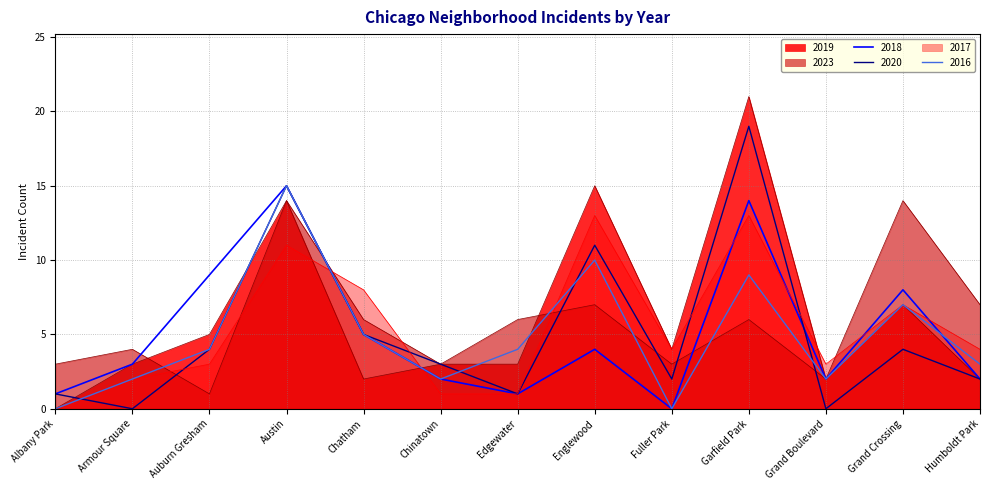

Rank the series by their maximum value, from lowest to highest.

2017, 2023, 2018, 2016, 2020, 2019